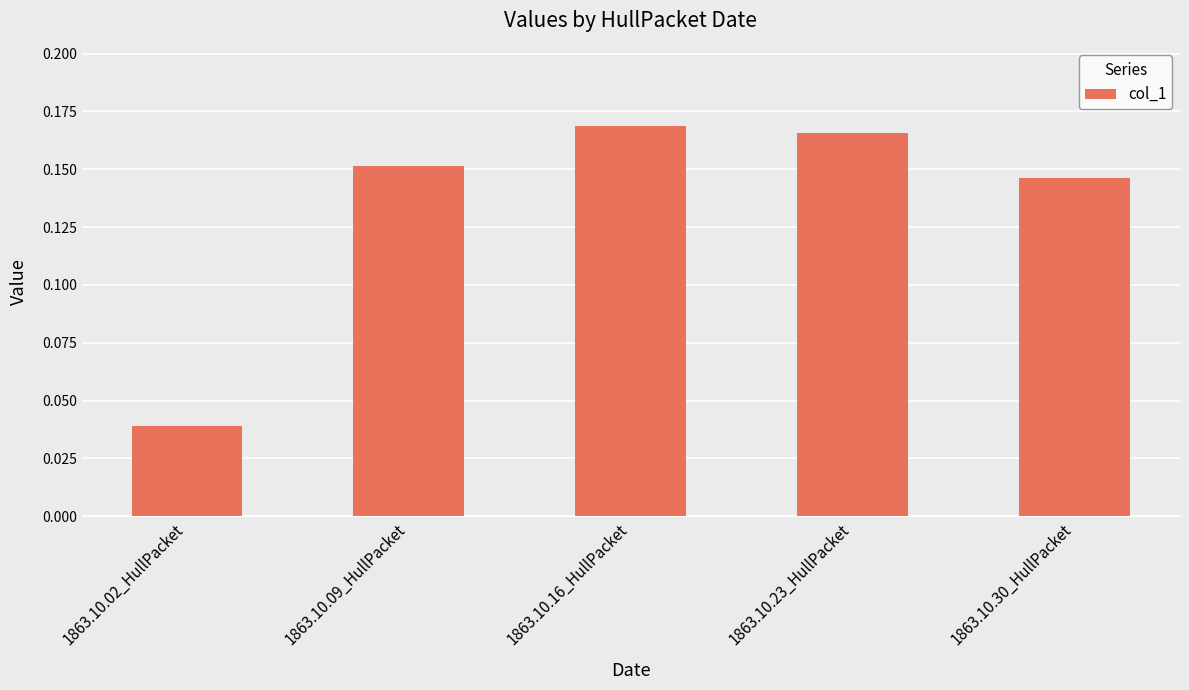

Where is the data nearest to the value 0?

1863.10.02_HullPacket